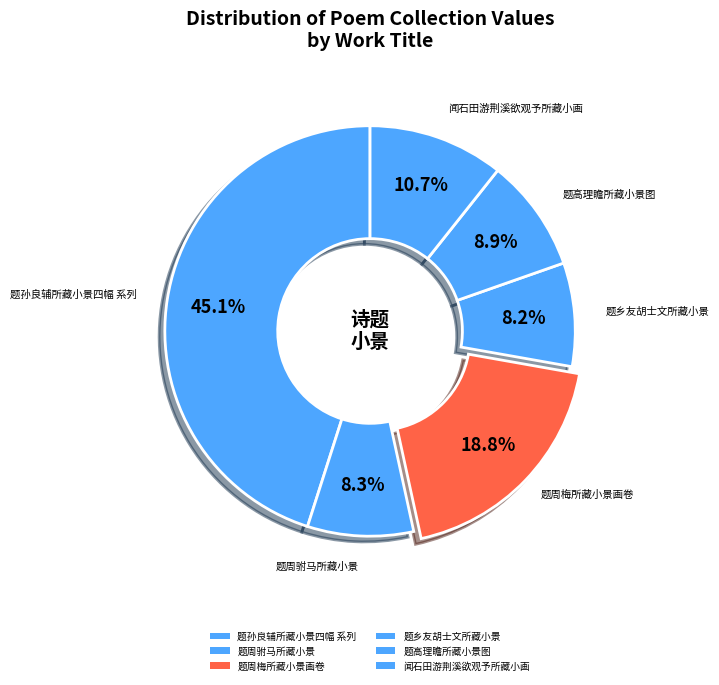

How many slices are in this pie chart?

6